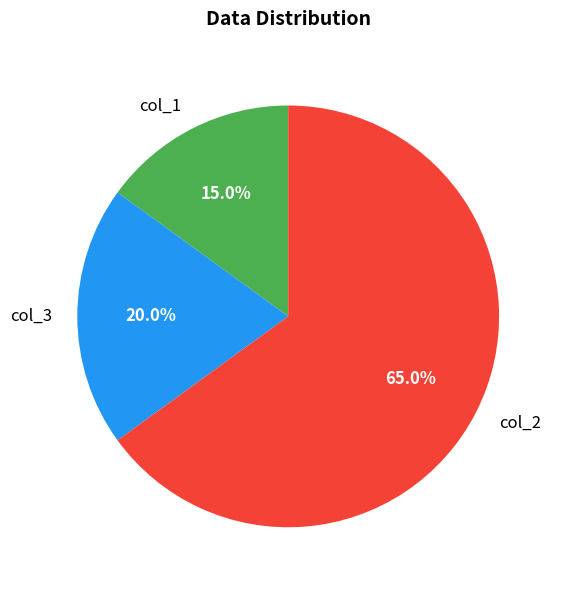

Rank the categories by value from lowest to highest.

col_1, col_3, col_2